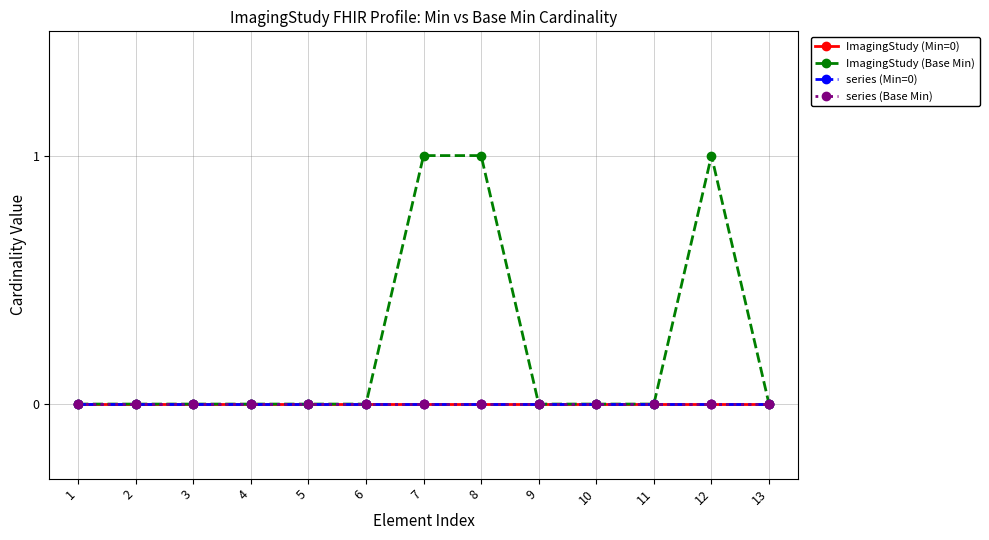

Does the chart have visible grid lines?

Yes